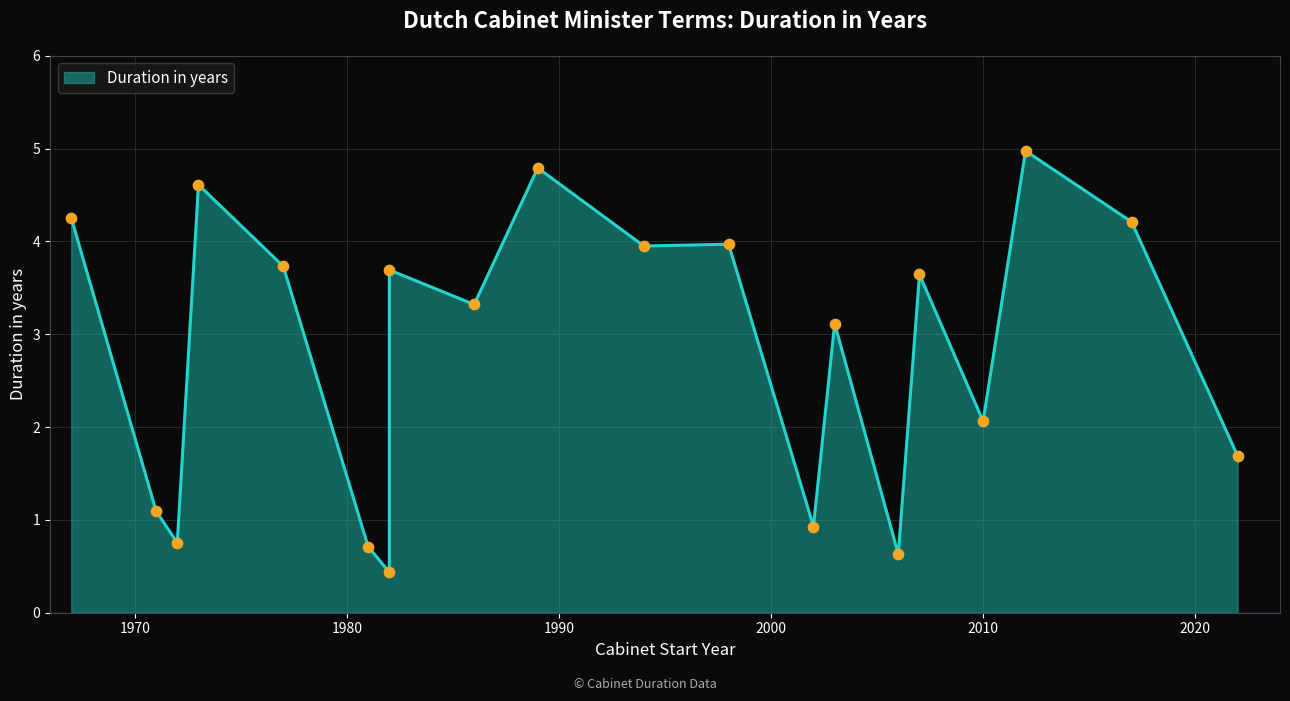

What is the change in value from Balkende I to Balkende III?

-0.3